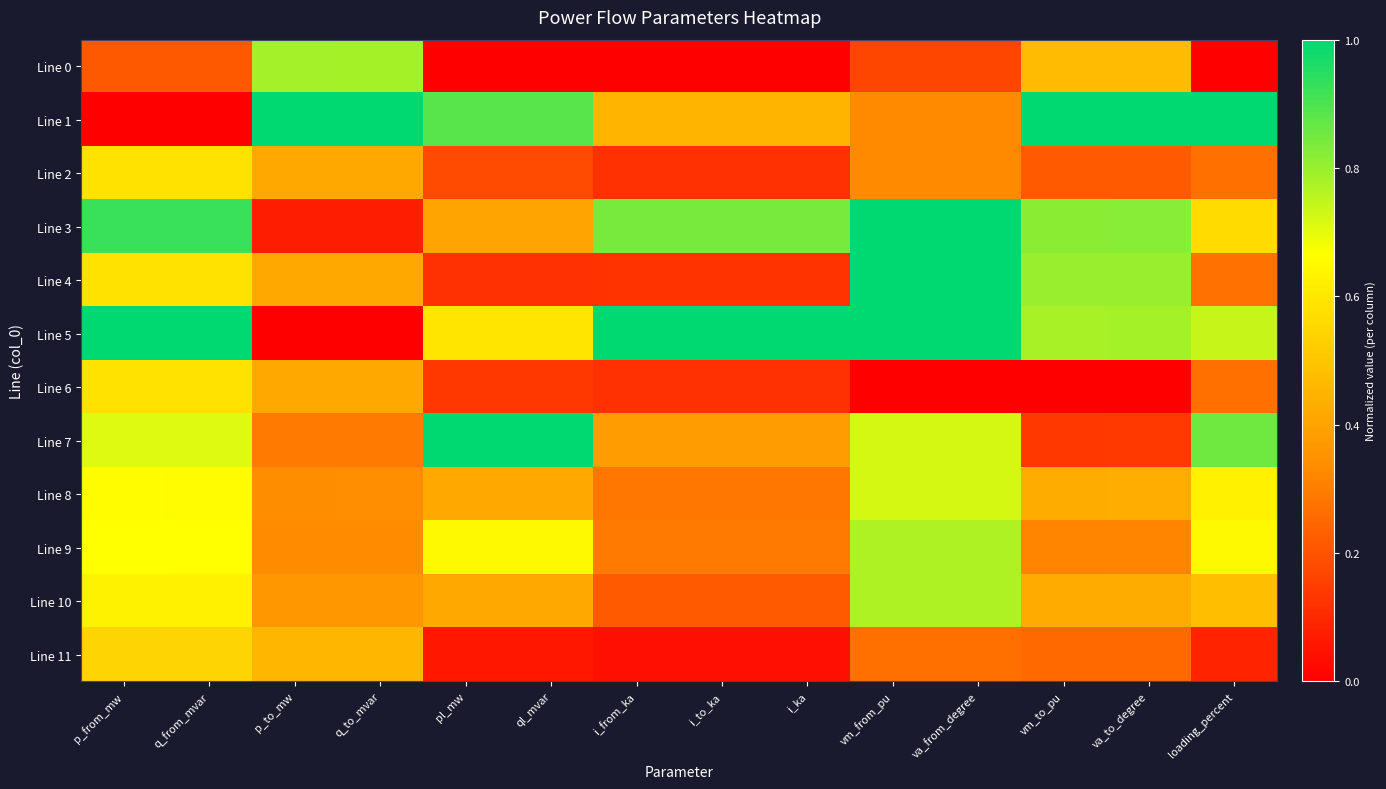

Between i_ka and q_from_mvar, which is larger?

q_from_mvar